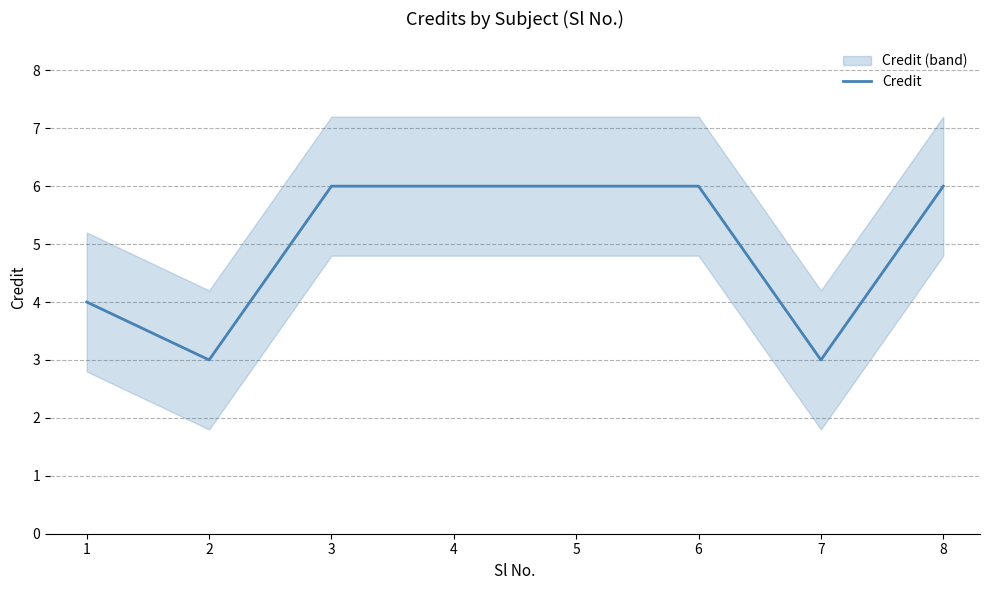

Reading right to left, extract all data points from this chart.

8=6	7=3	6=6	5=6	4=6	3=6	2=3	1=4